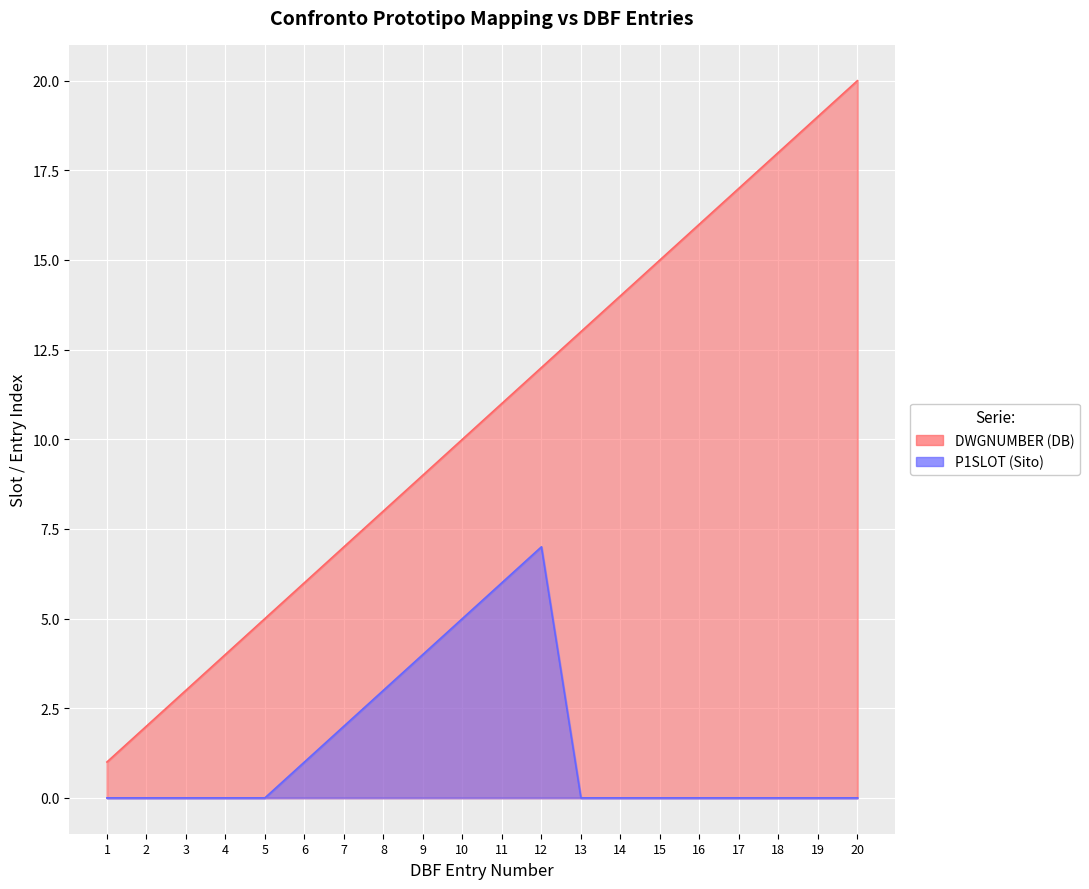

What is the average value?

10